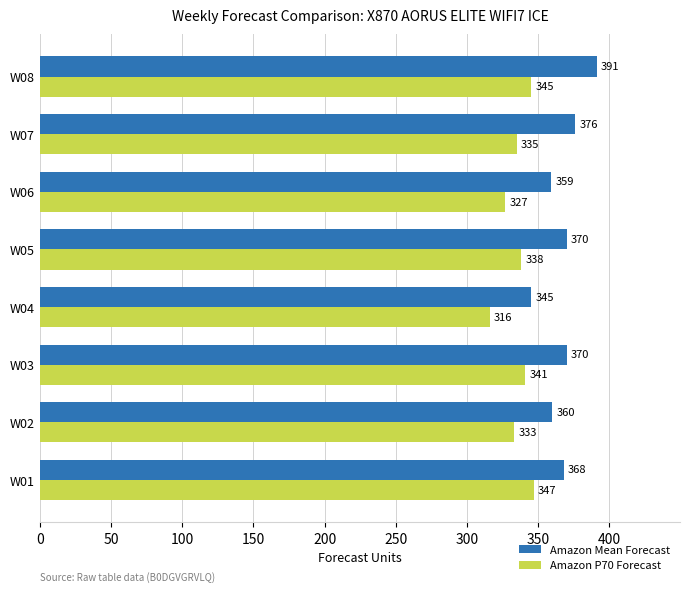

What is the difference between the maximum and second lowest values in the Amazon P70 Forecast series?

20